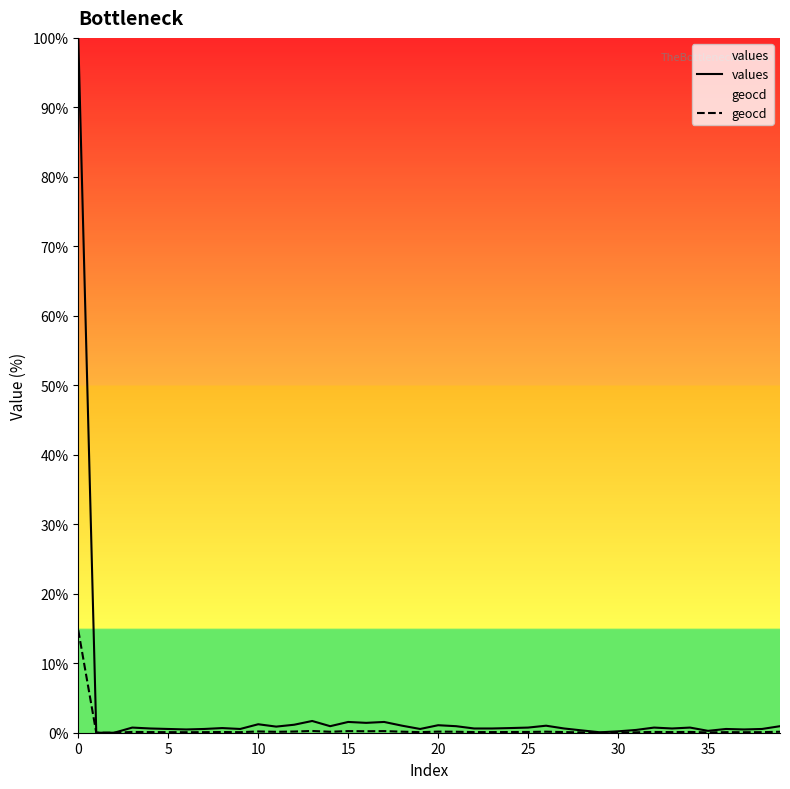

True or false: values has a value of 0.6 at 27.

True